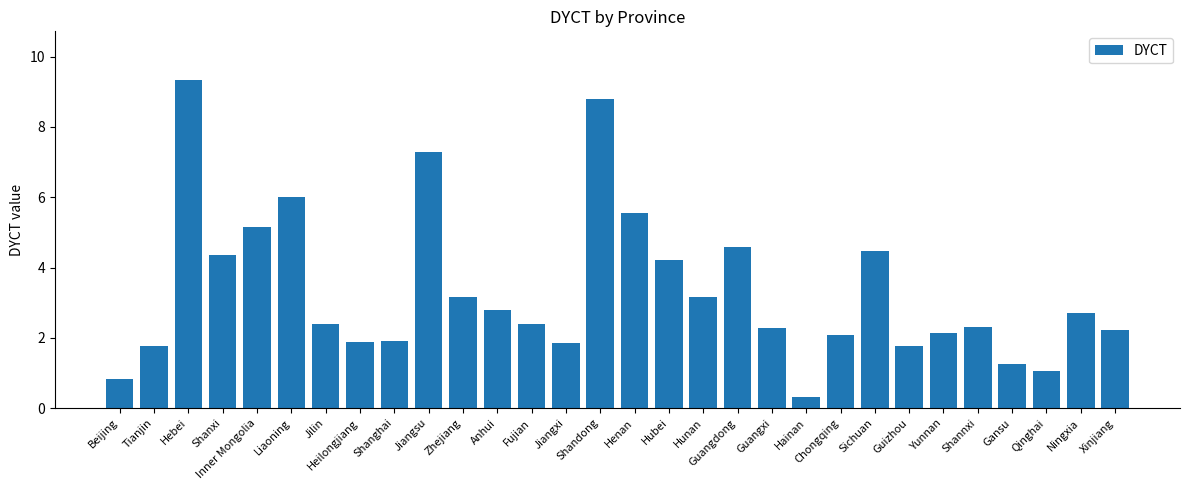

How many values exceed 2?

21